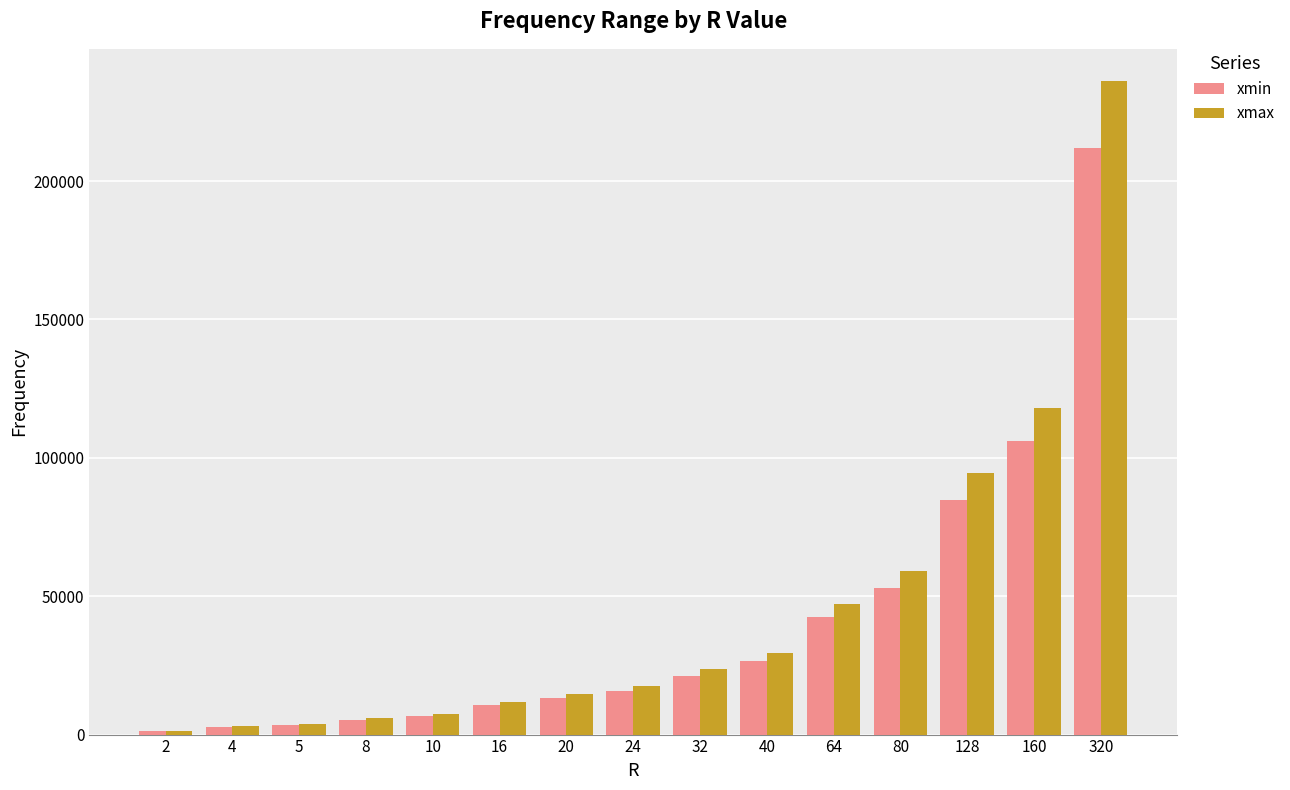

Where is xmin nearest to the value 106662?

160